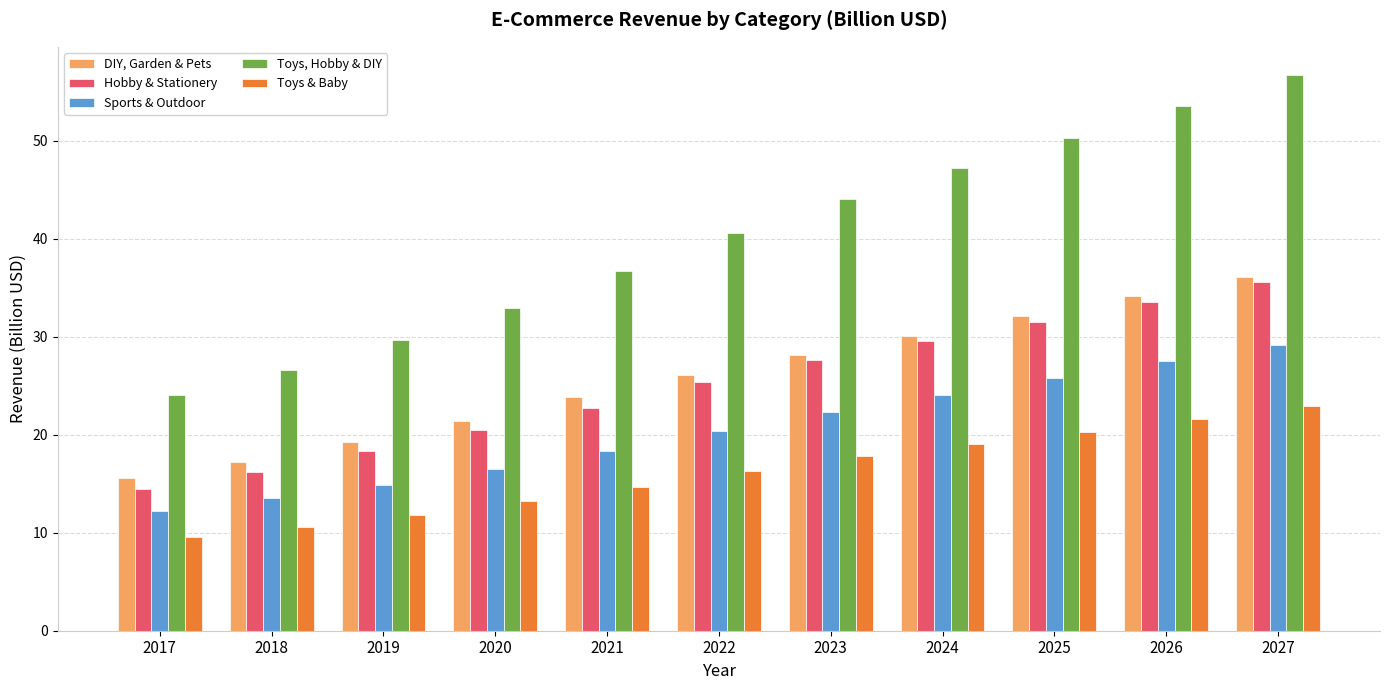

Which series has the largest total across all categories?

Toys, Hobby & DIY